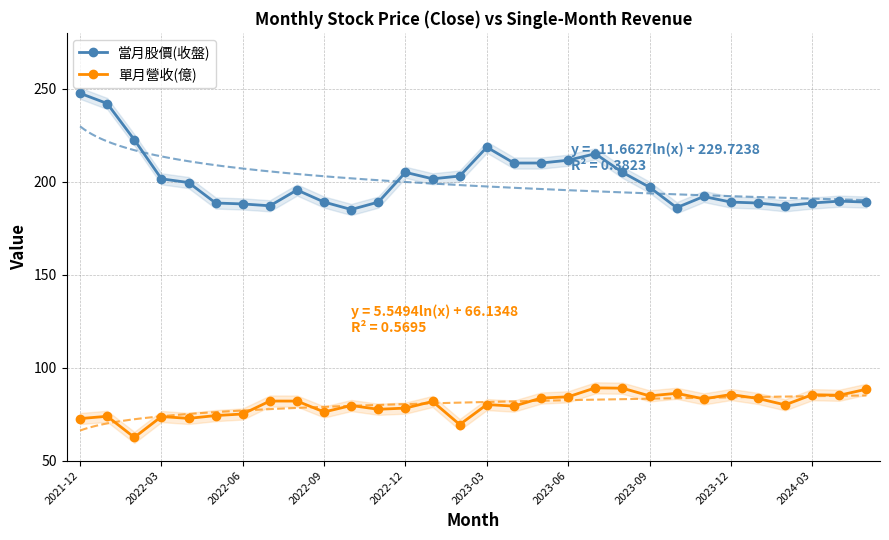

Which category has the highest value across all series?

2021-12